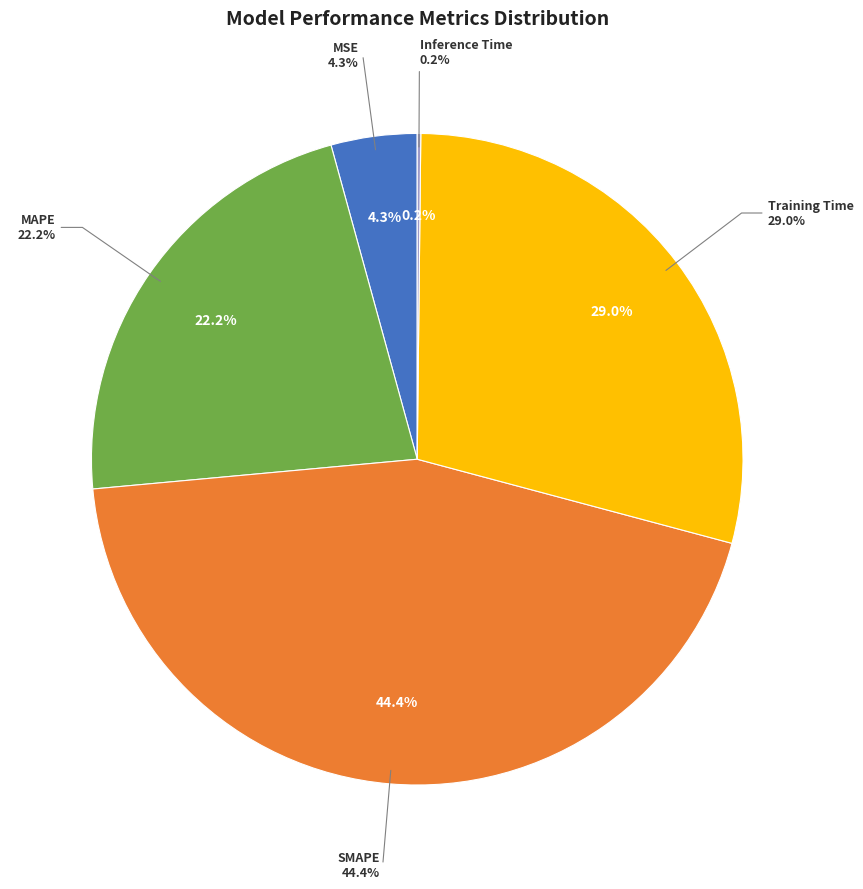

Count the number of slices in the pie.

5